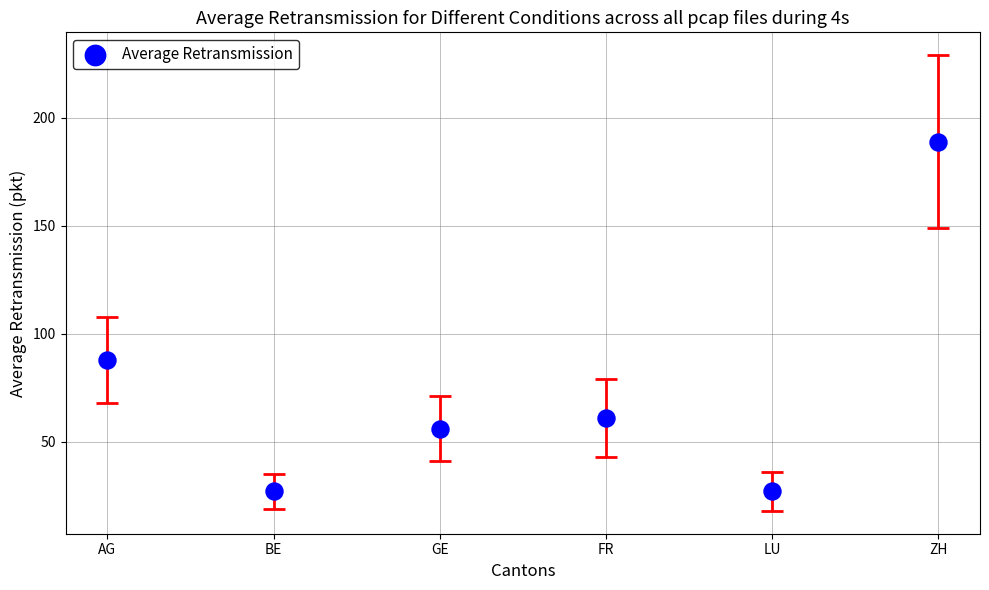

What Y value in the scatter plot is closest to 108?

88